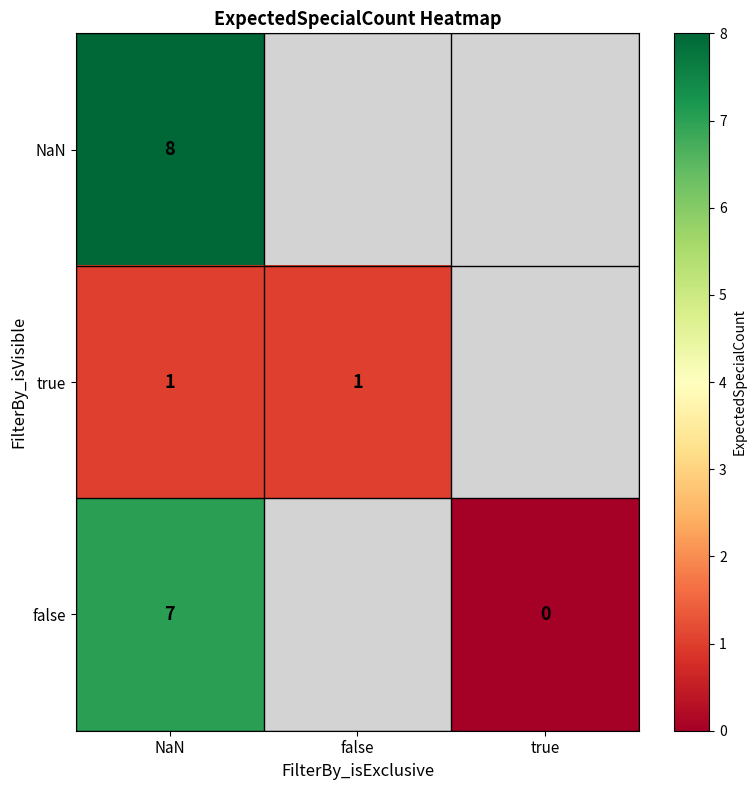

Count the number of data series in this chart.

3